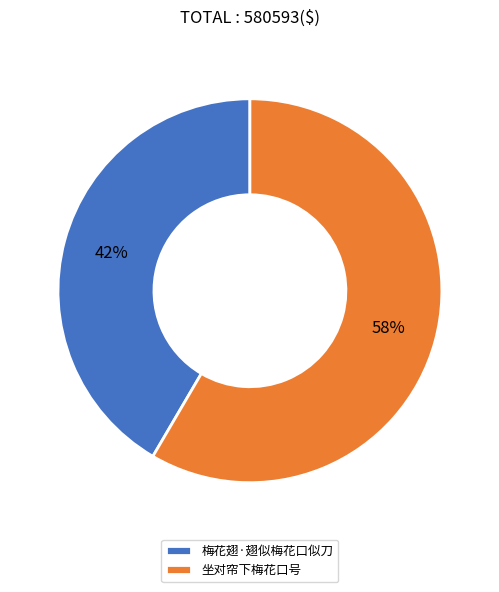

Do 坐对帘下梅花口号 and 梅花翅·翅似梅花口似刀 together represent more than half of the pie?

Yes